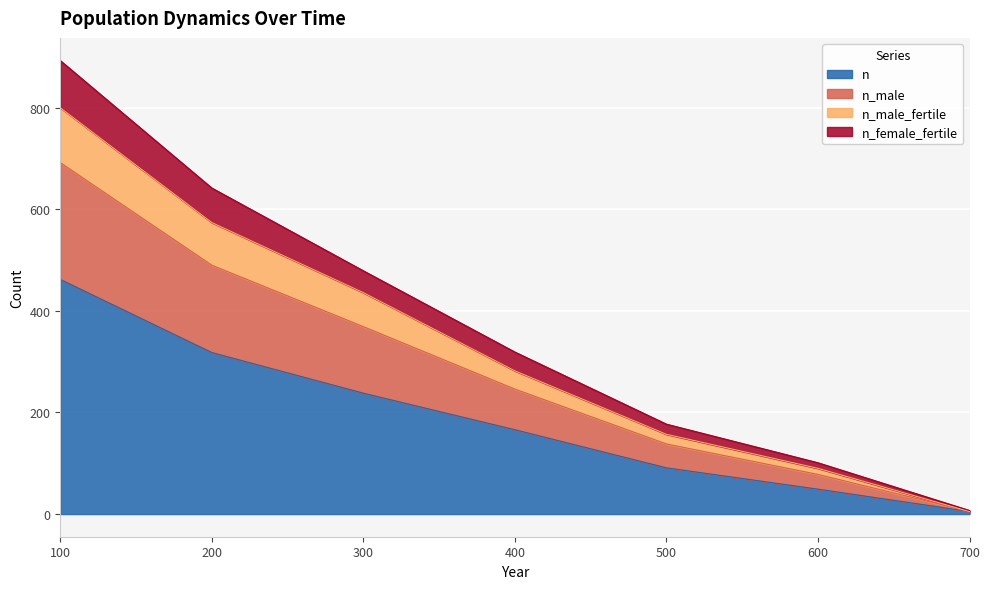

Which has a higher value, 500 or 400?

400